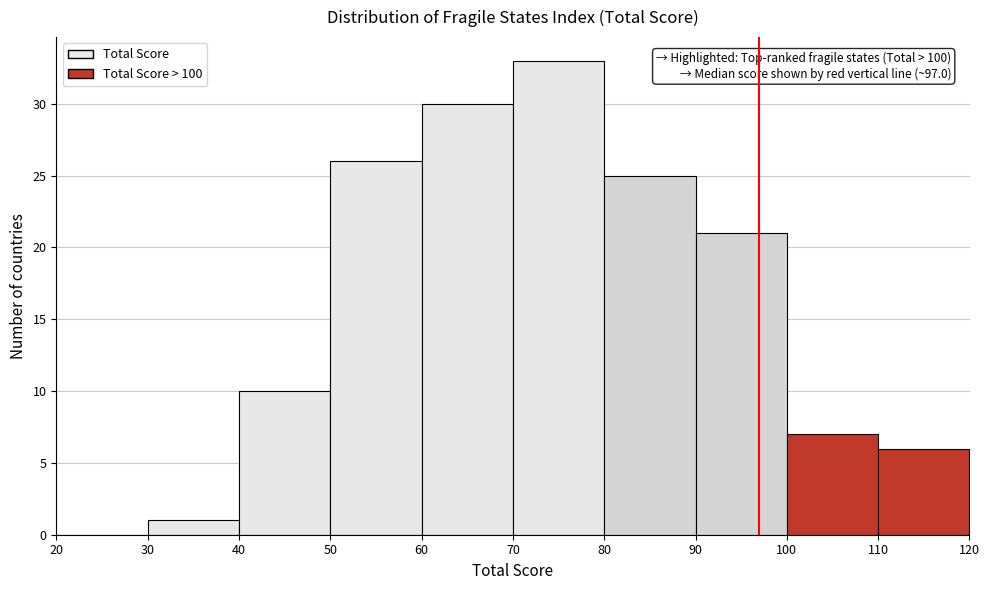

Which range on the x-axis has the tallest bar?

70 to 80